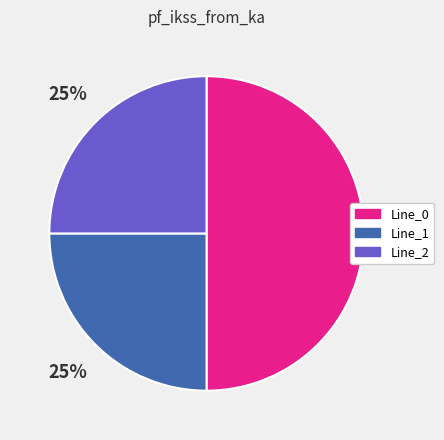

Does Line_1 account for over 50% of the chart?

No